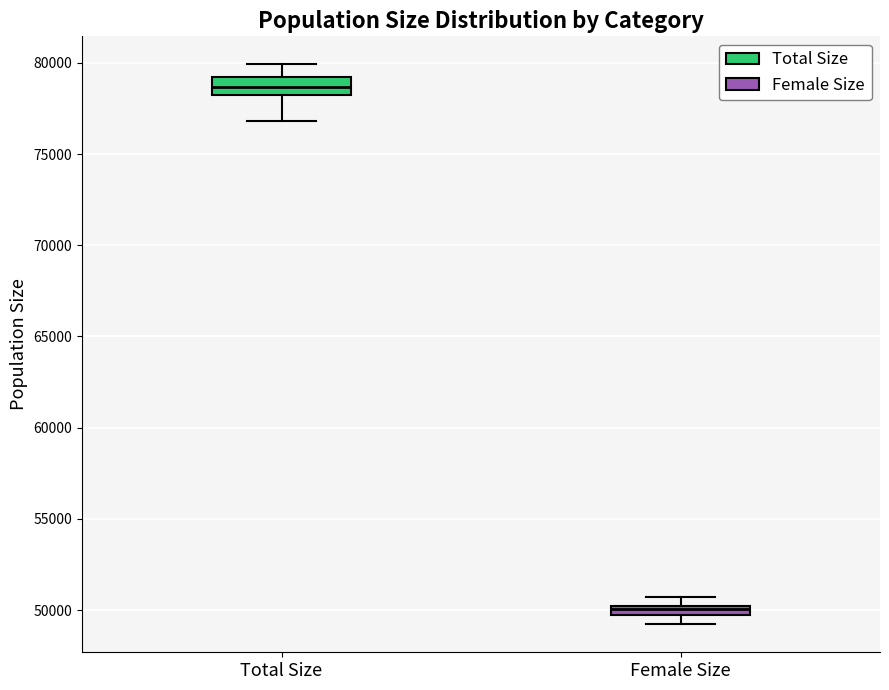

Where is the lower edge of the box for Female Size on the y-axis? The values are not printed on the chart, so give them approximately, as read against the axis.

49500